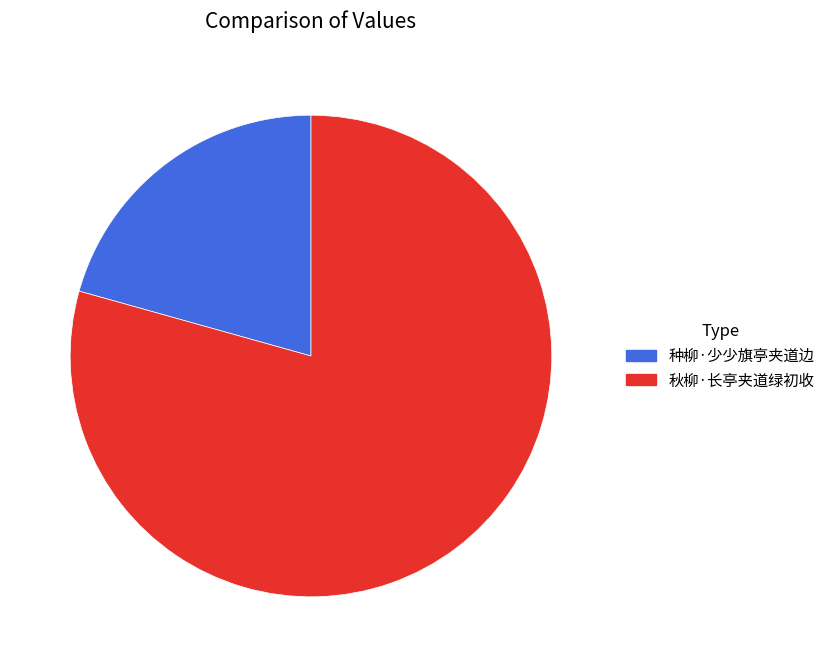

Do 种柳·少少旗亭夹道边 and 秋柳·长亭夹道绿初收 together represent more than half of the pie?

Yes